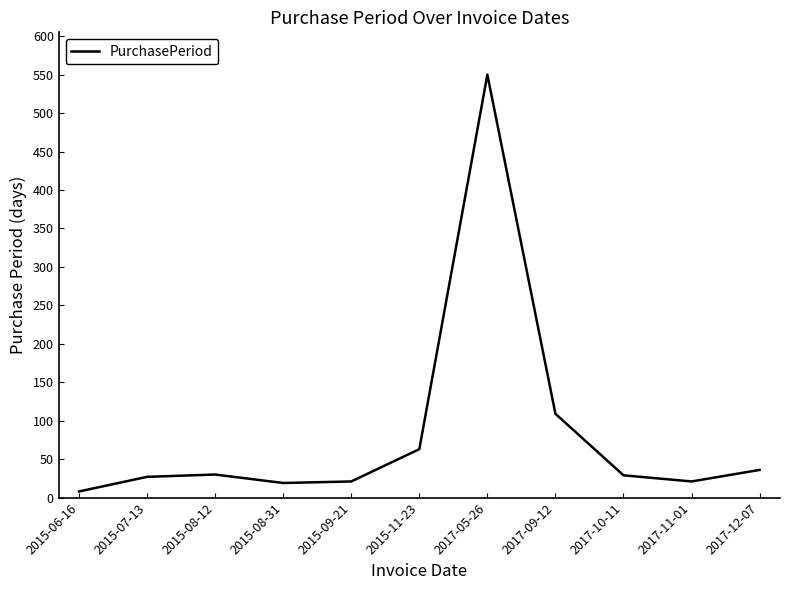

Which label corresponds to the largest value in the chart?

2017-05-26